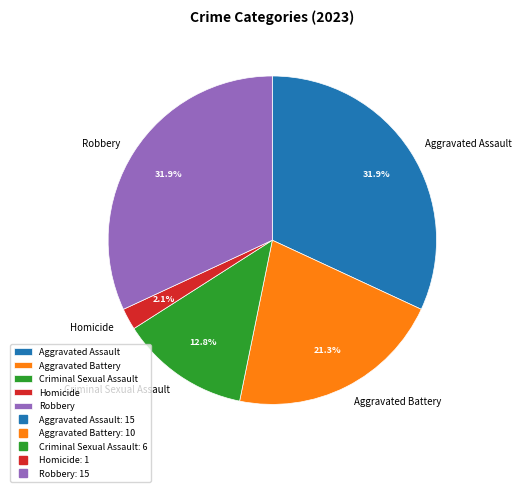

True or false: Aggravated Assault accounts for 32% of the total.

True